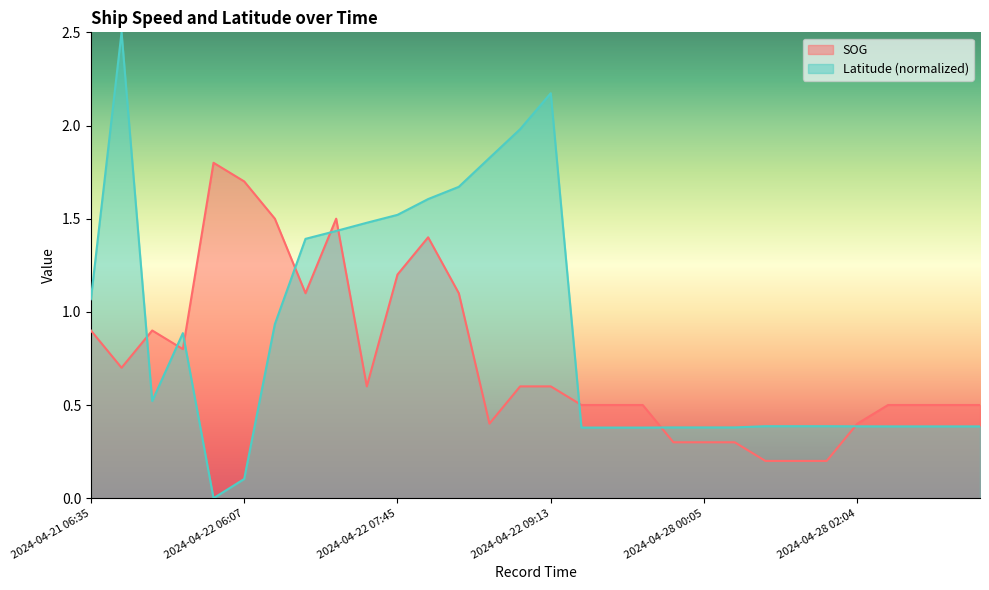

What is the highest value of the SOG series?

1.8